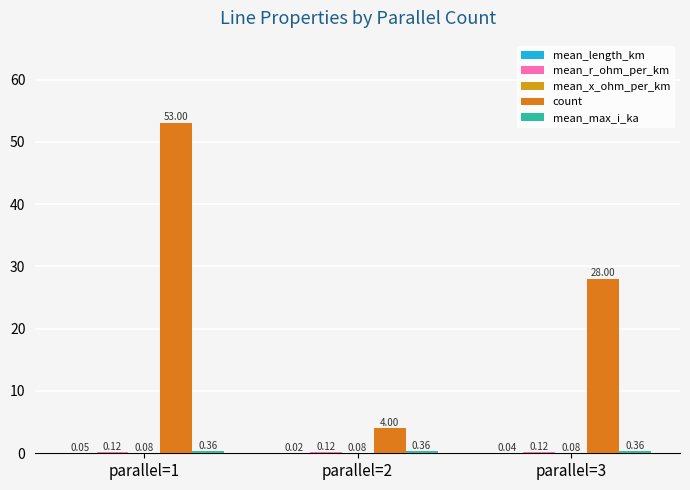

True or false: mean_max_i_ka has a value of 0.4 at parallel=2.

True